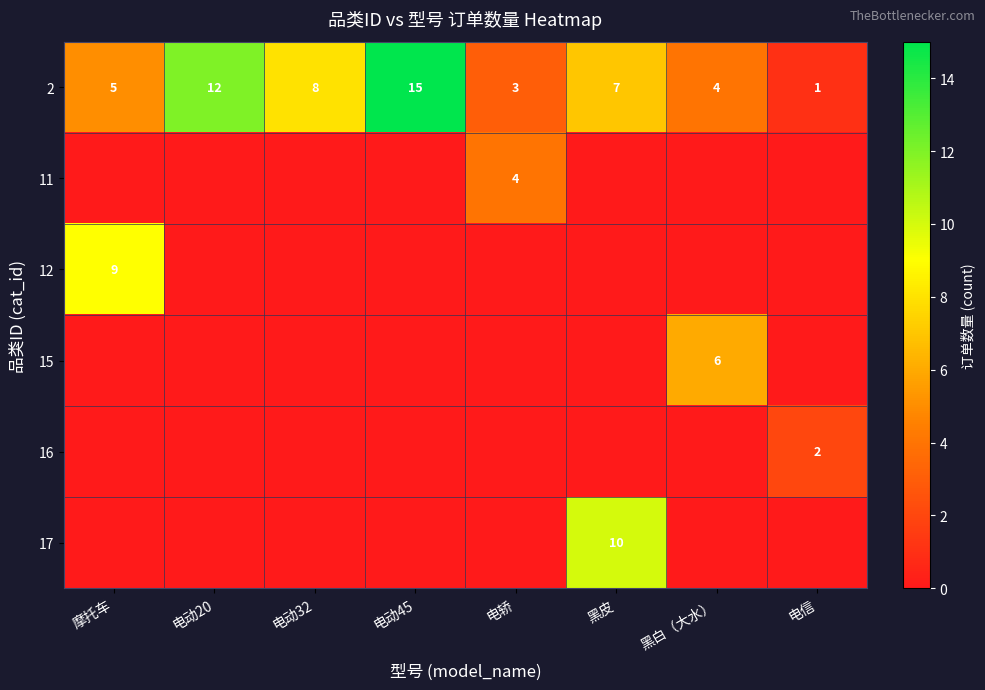

What is the sum of all 2 values?

55